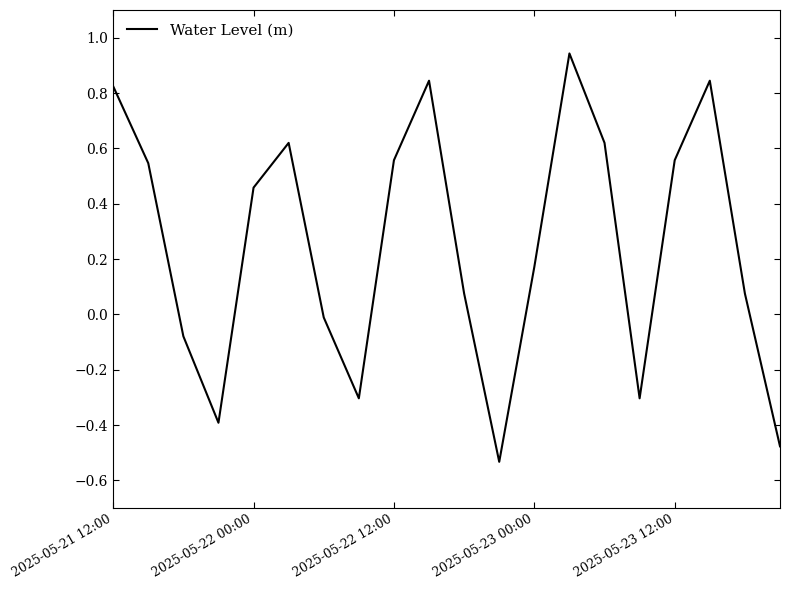

Is this an area chart (filled region under the line)?

No